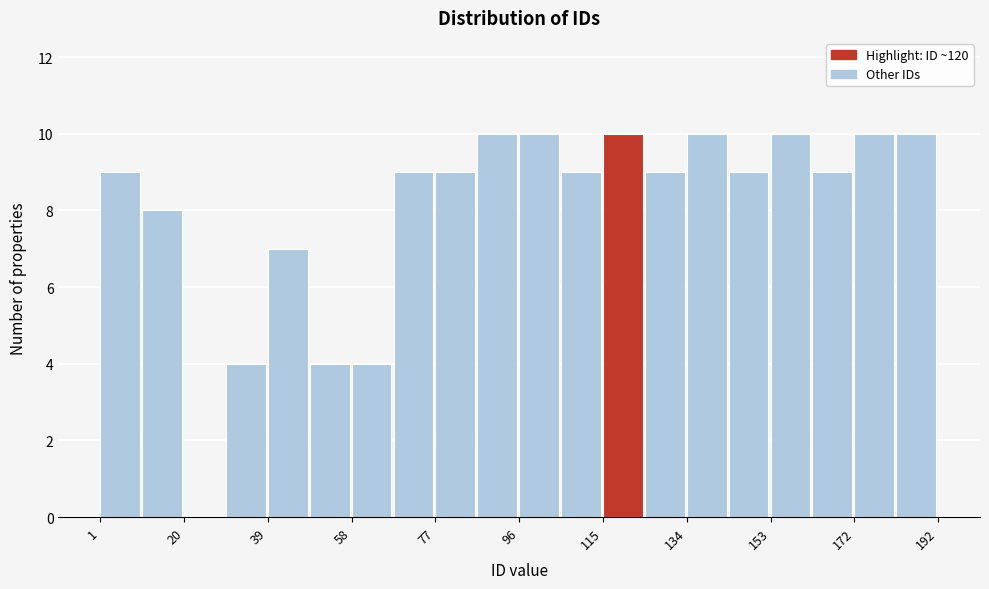

Reading left to right, transcribe this chart: for each bar, give the range it covers on the x-axis and its height. Neither the bar edges nor the heights are printed on the chart, so give them approximately, as read against the axes.

2 to 10: 9
10 to 20: 8
20 to 30: 0
30 to 40: 4
40 to 48: 7
48 to 58: 4
58 to 68: 4
68 to 78: 9
78 to 86: 9
86 to 96: 10
96 to 106: 10
106 to 116: 9
116 to 126: 10
126 to 134: 9
134 to 144: 10
144 to 154: 9
154 to 164: 10
164 to 172: 9
172 to 182: 10
182 to 192: 10